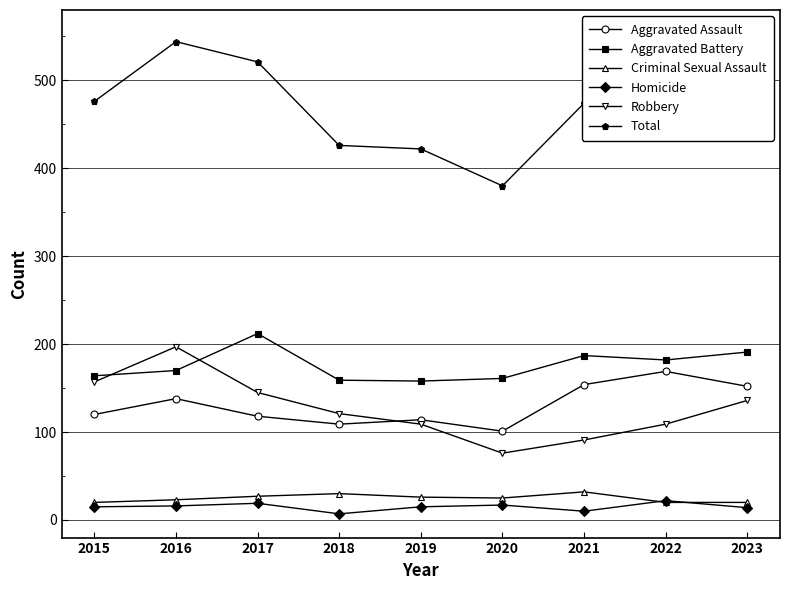

At which category does Robbery reach its first local valley?

2020